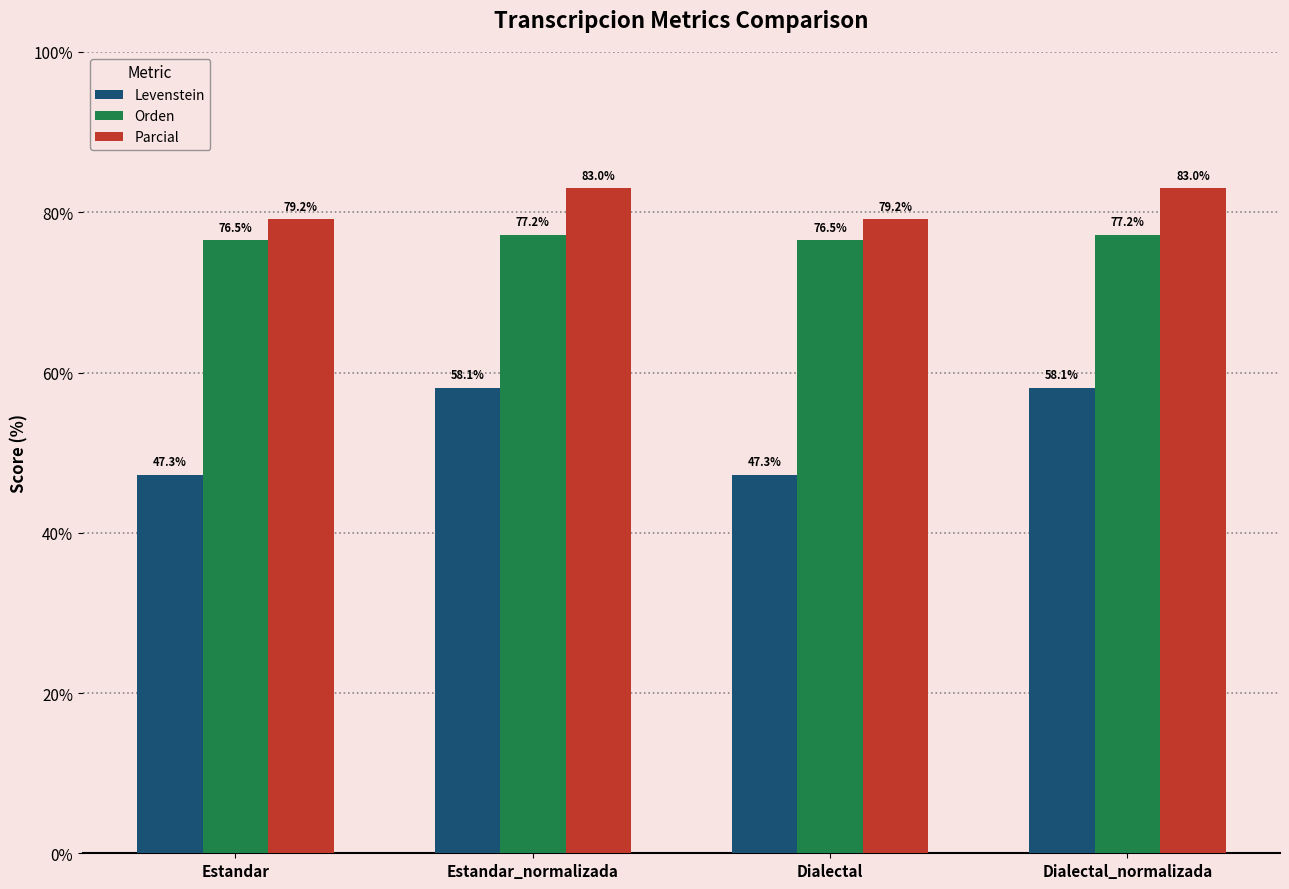

Count the number of data series in this chart.

3